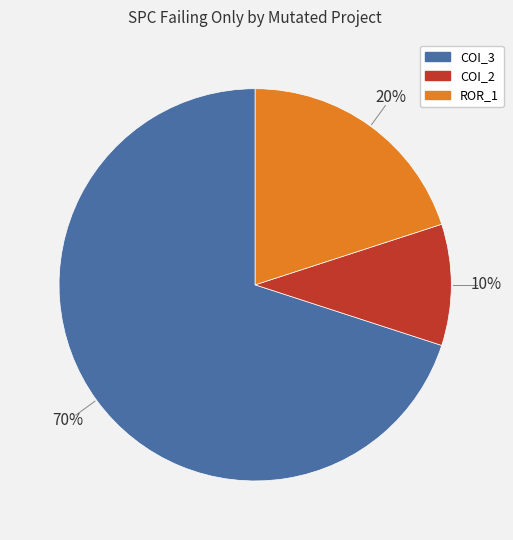

To the nearest percent, what is the difference between the largest and smallest slice percentages?

60%